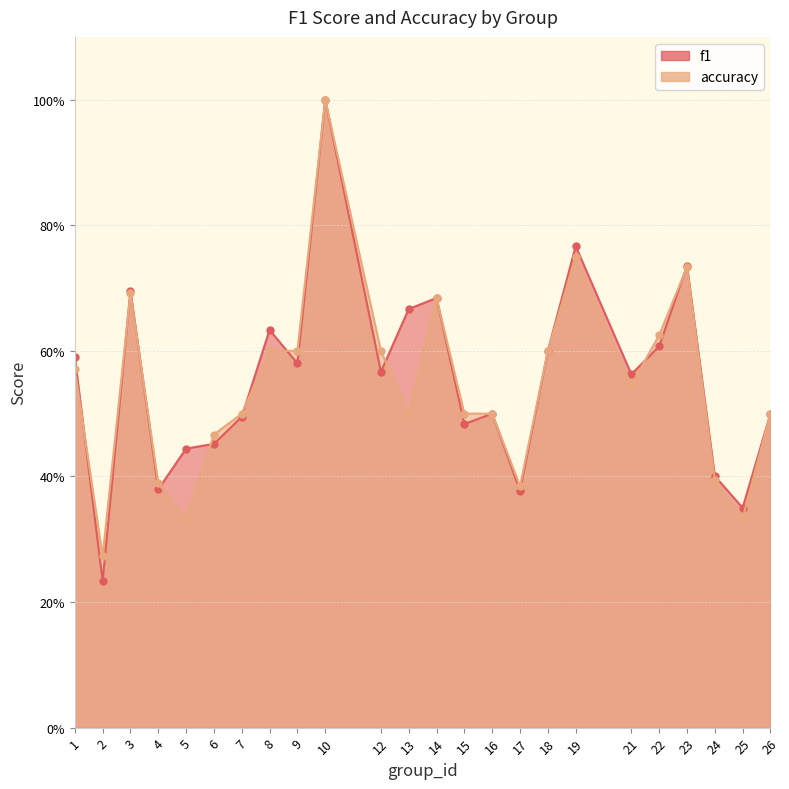

At 14, list the series in order from largest to smallest.

f1, accuracy